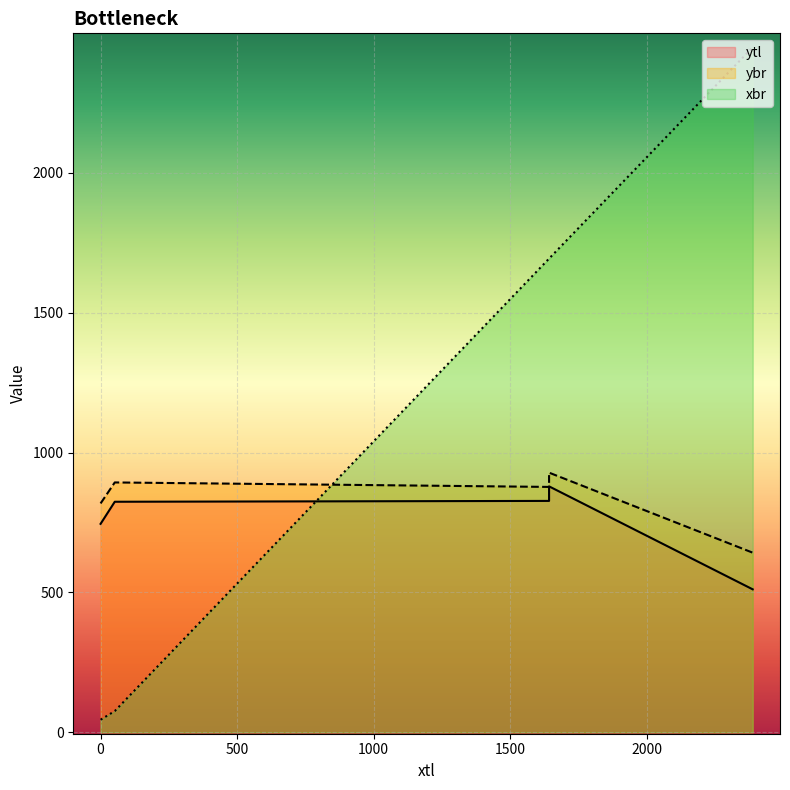

True or false: ybr has a value of 818 at 0.

True